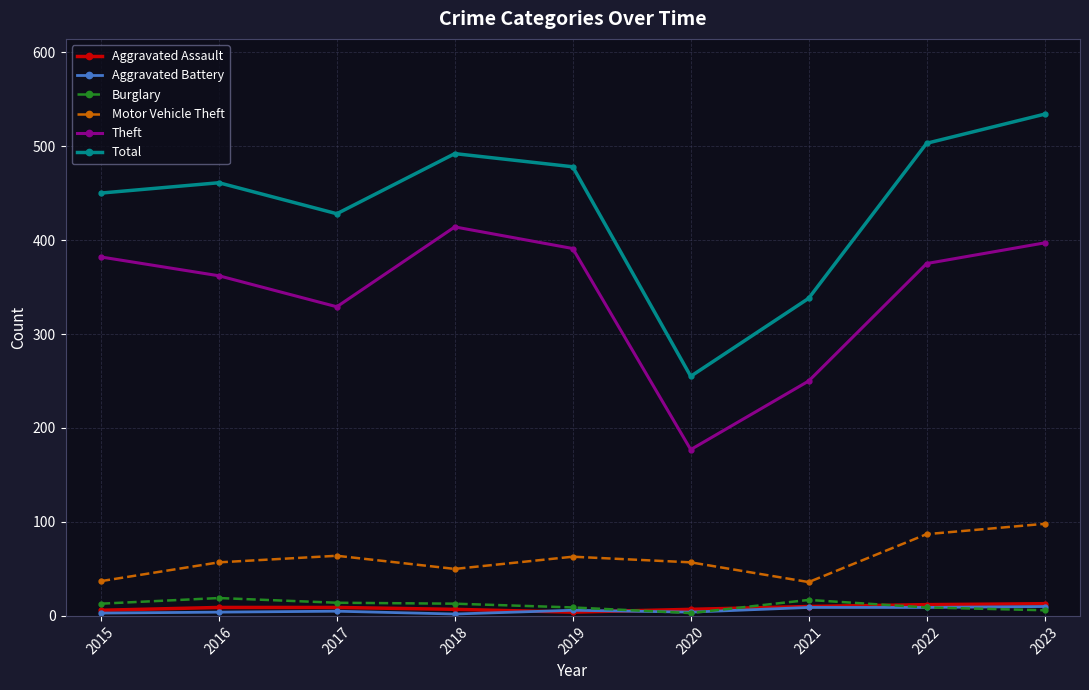

Which series has the widest spread of values?

Total